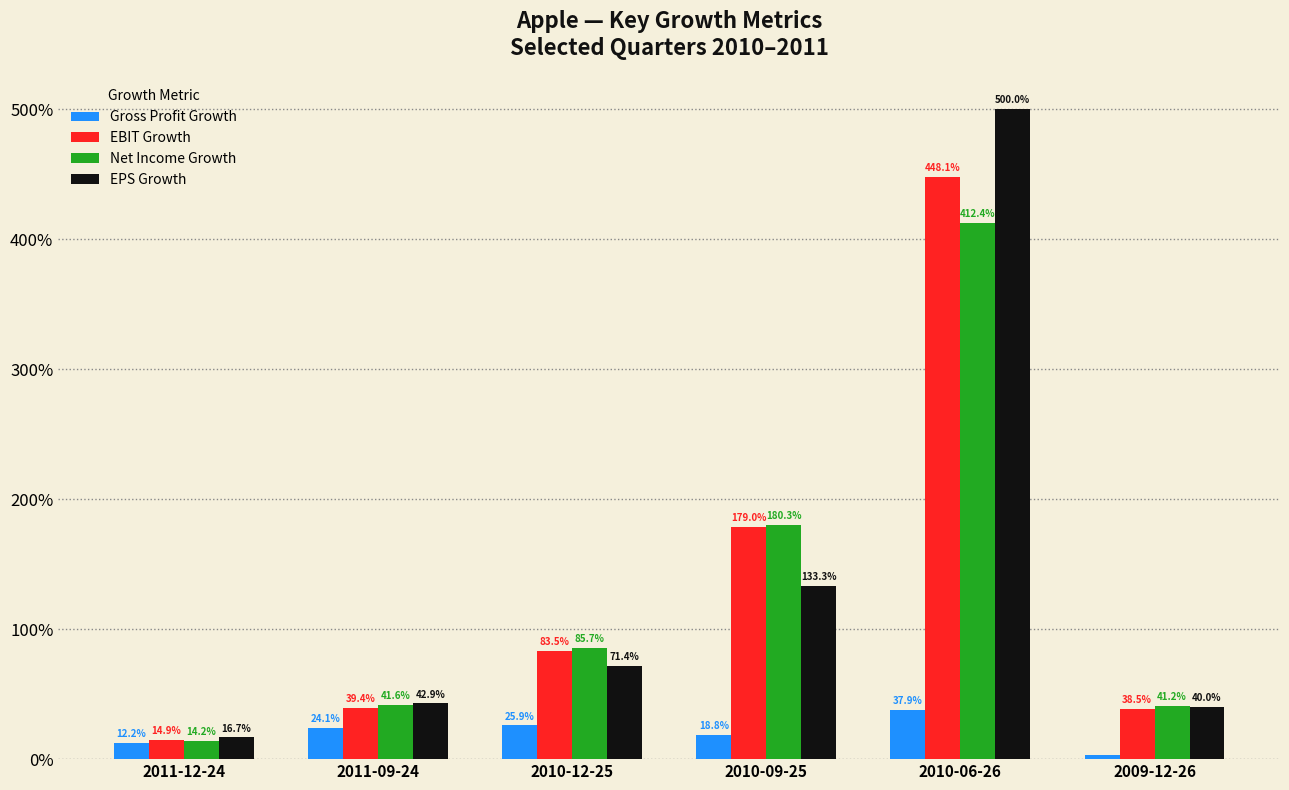

What are all the series names shown in the legend?

Gross Profit Growth, EBIT Growth, Net Income Growth, EPS Growth